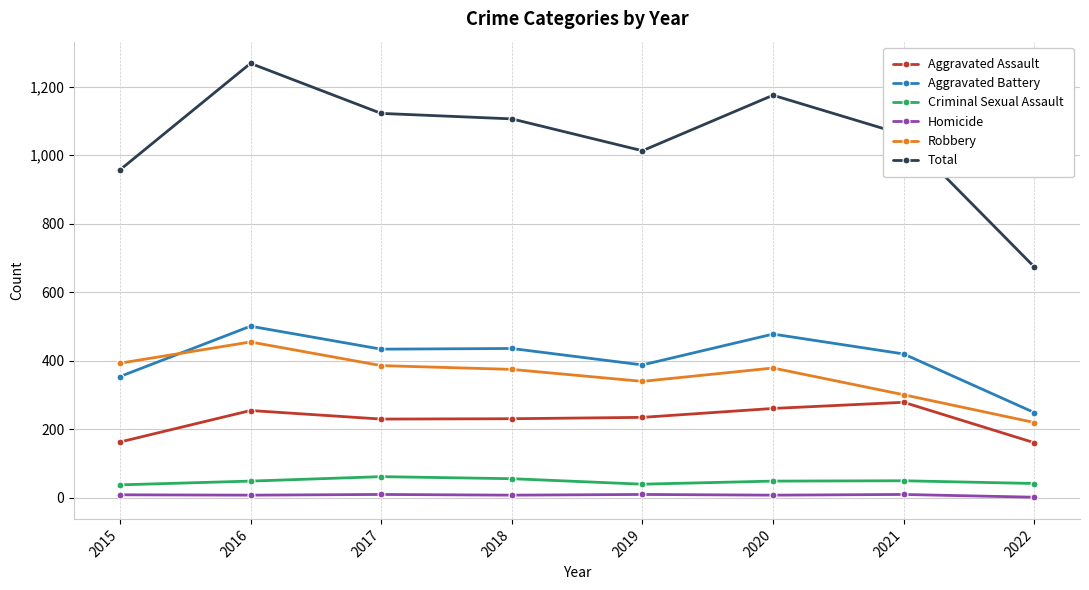

The value of Aggravated Battery at 2021 is 420. True or false?

True